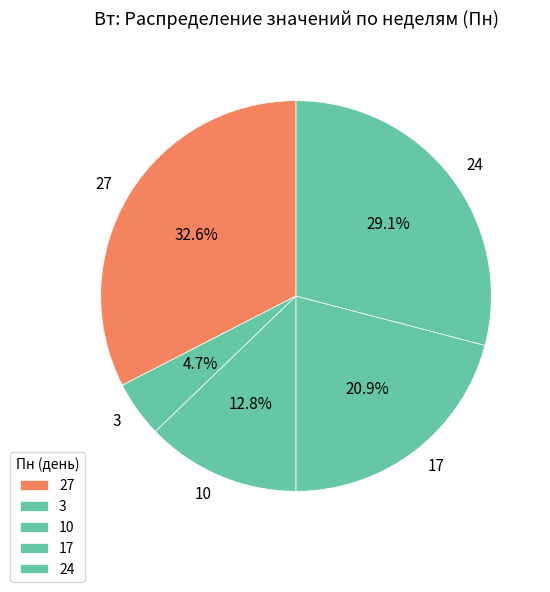

Which category has the smallest portion of the pie?

3